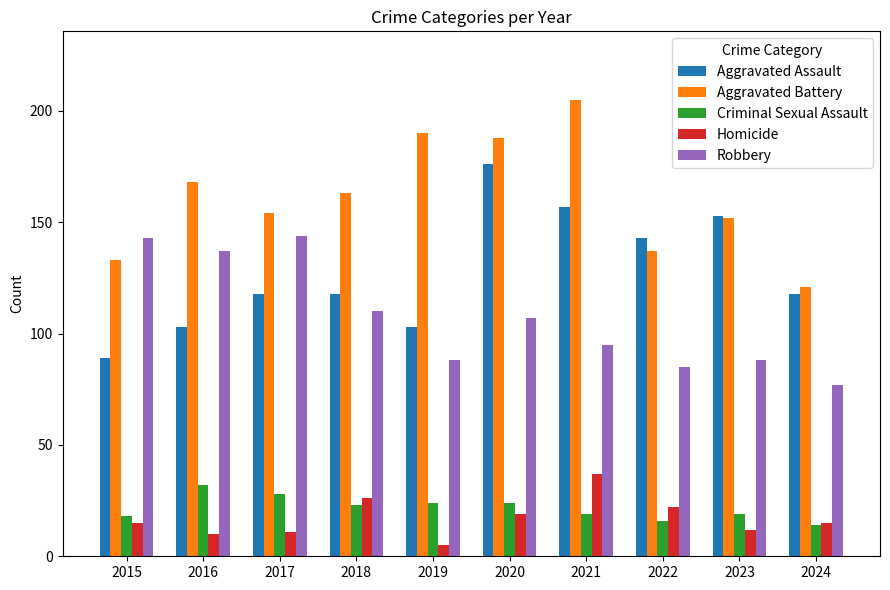

What is the difference between the maximum and minimum values in the Aggravated Battery series?

84